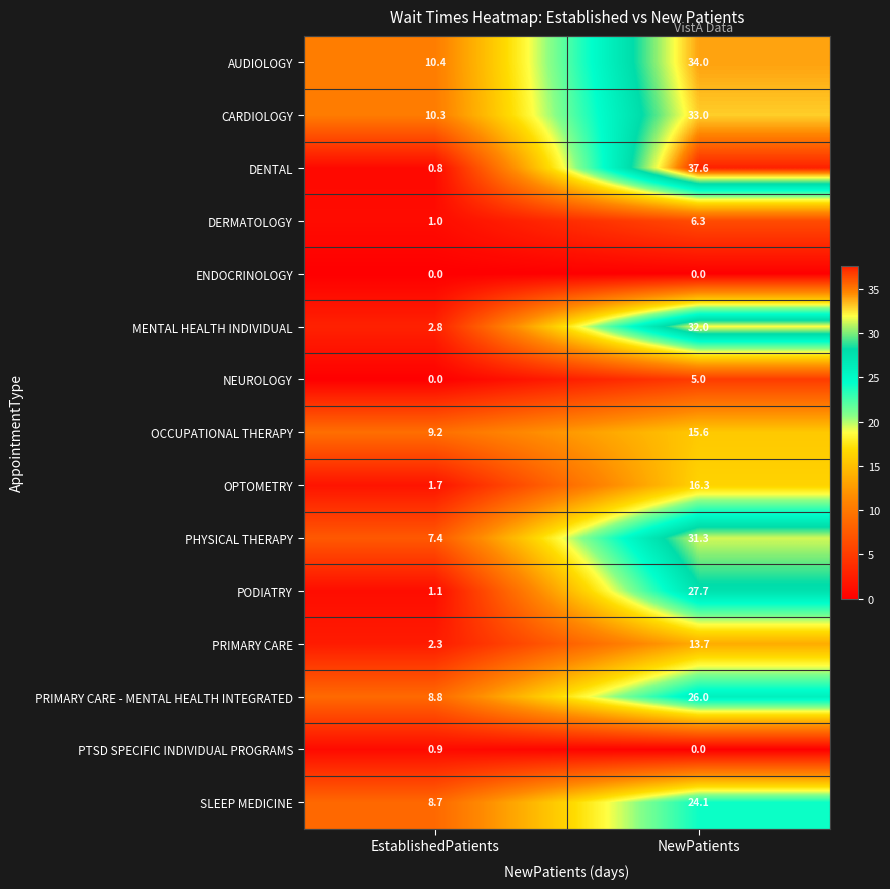

List the labels in order of PODIATRY value, smallest first.

EstablishedPatients, NewPatients